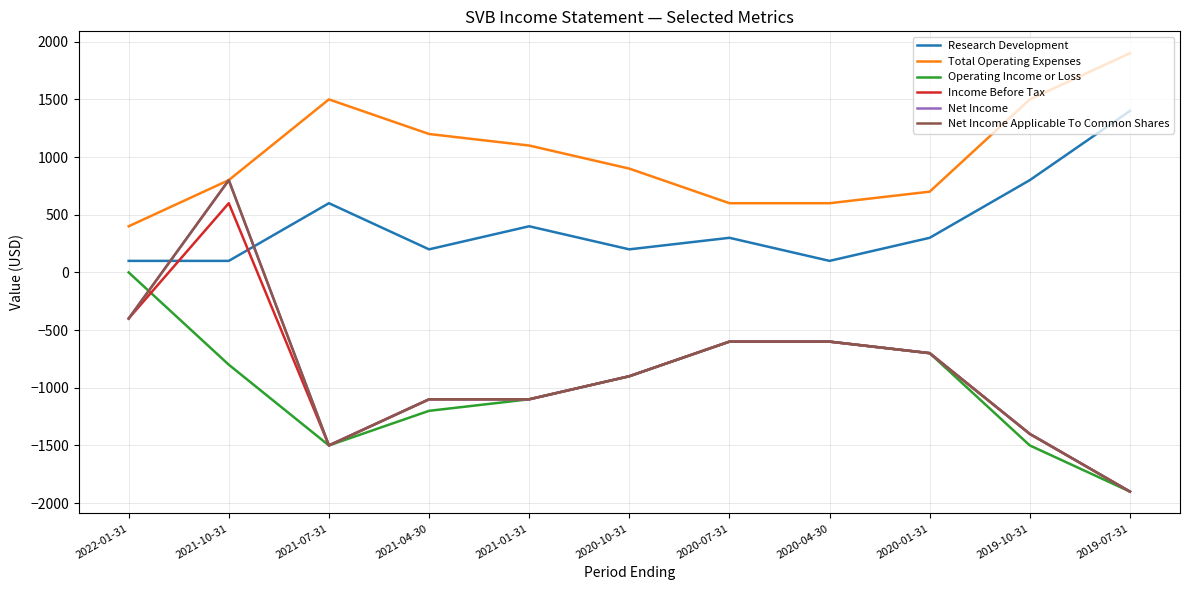

Is this an area chart (filled region under the line)?

No